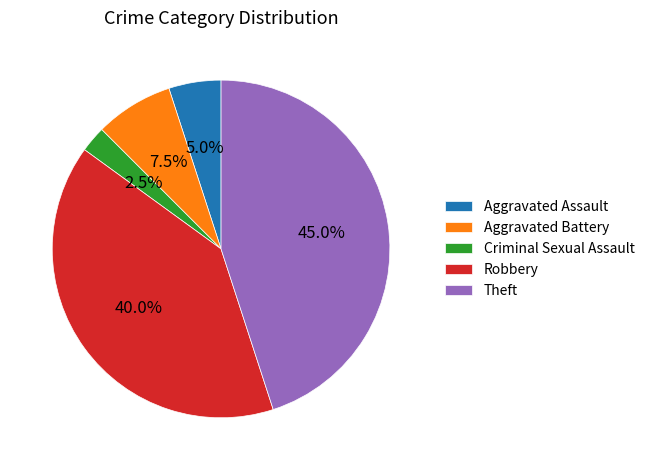

Which has a higher value, Criminal Sexual Assault or Aggravated Assault?

Aggravated Assault